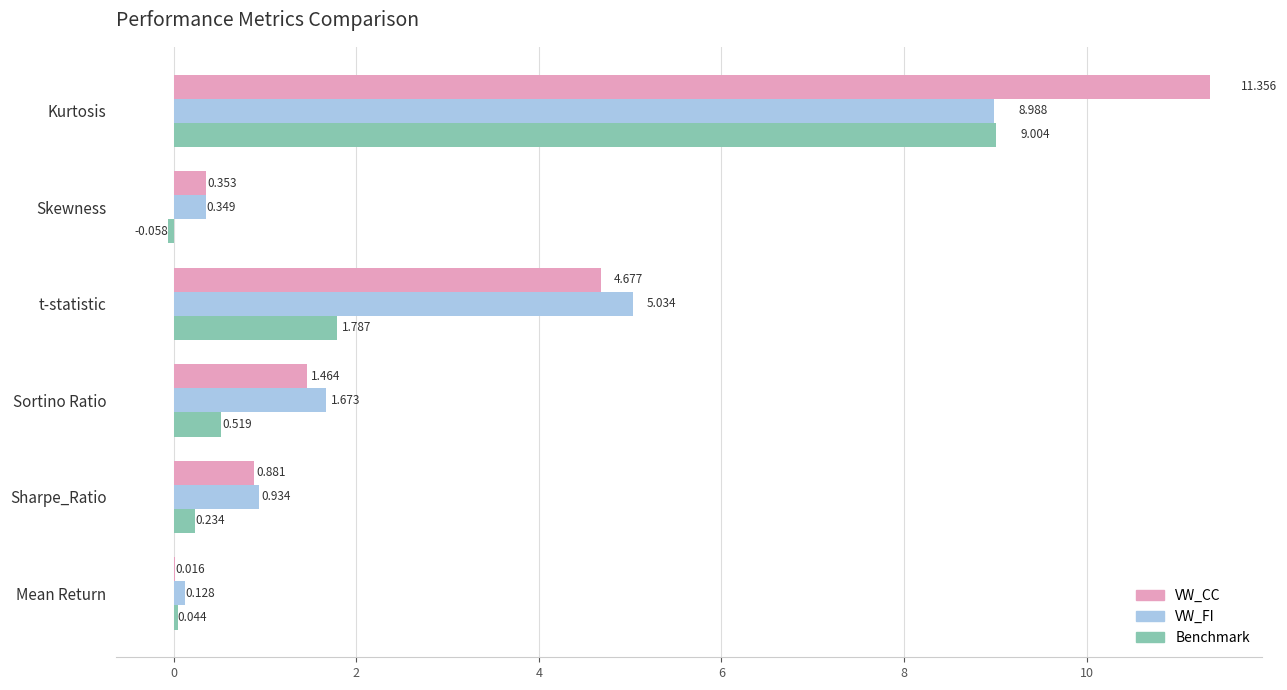

At which label is VW_FI closest to 4?

t-statistic